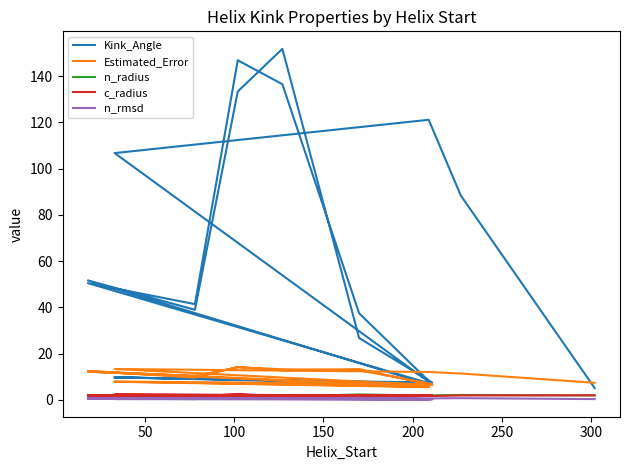

What is the minimum value shown in the chart?

0.3